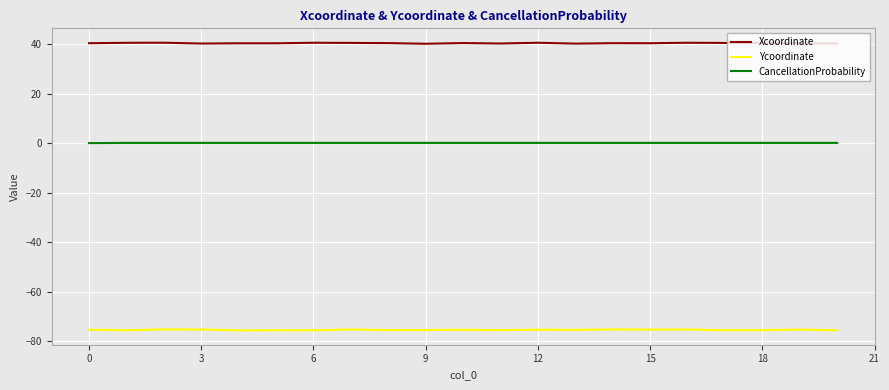

Which series has the largest total across all categories?

Xcoordinate